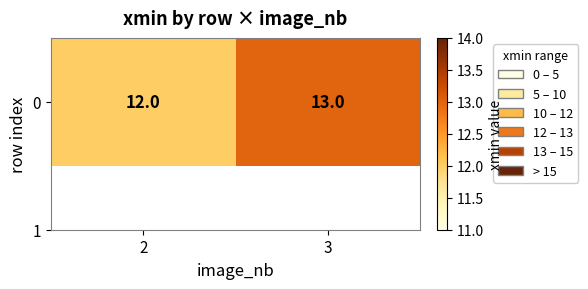

Reading left to right, extract all data points from this chart.

12	13